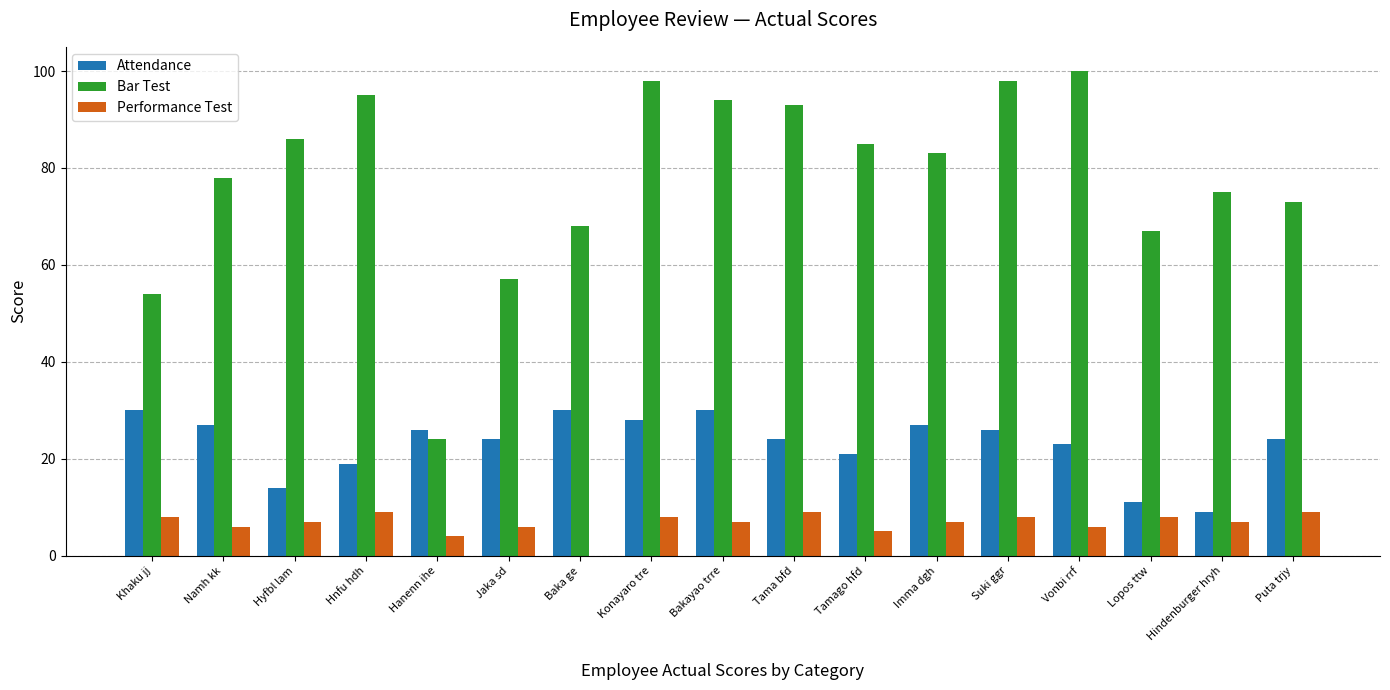

The Bar Test series shows 42 at Hanenn ihe. True or false?

False